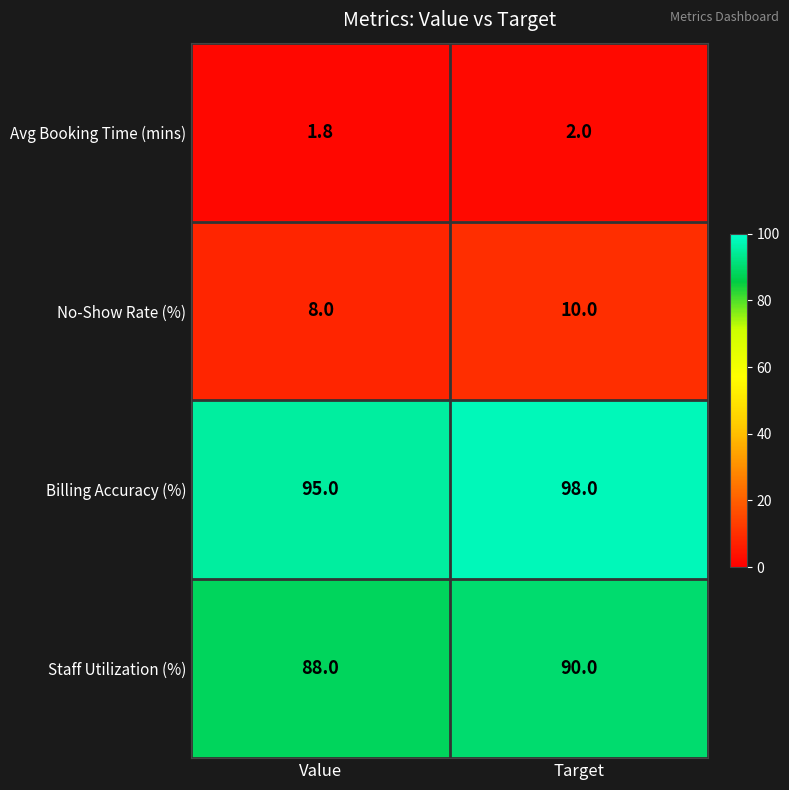

Which series has the widest spread of values?

Billing Accuracy (%)